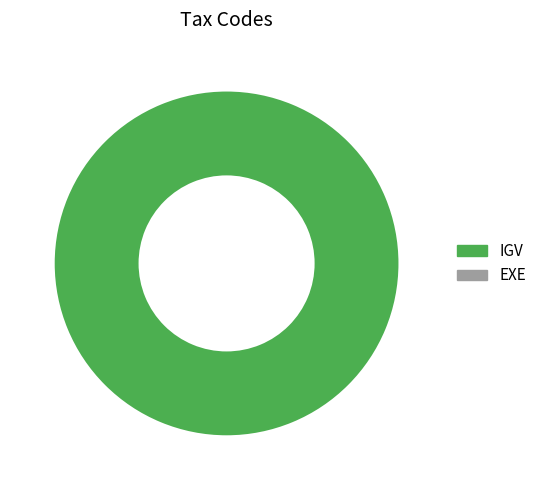

Does any single category account for the majority?

Yes